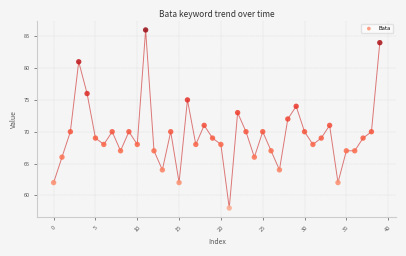

What is the range of Y values (max minus min)?

28